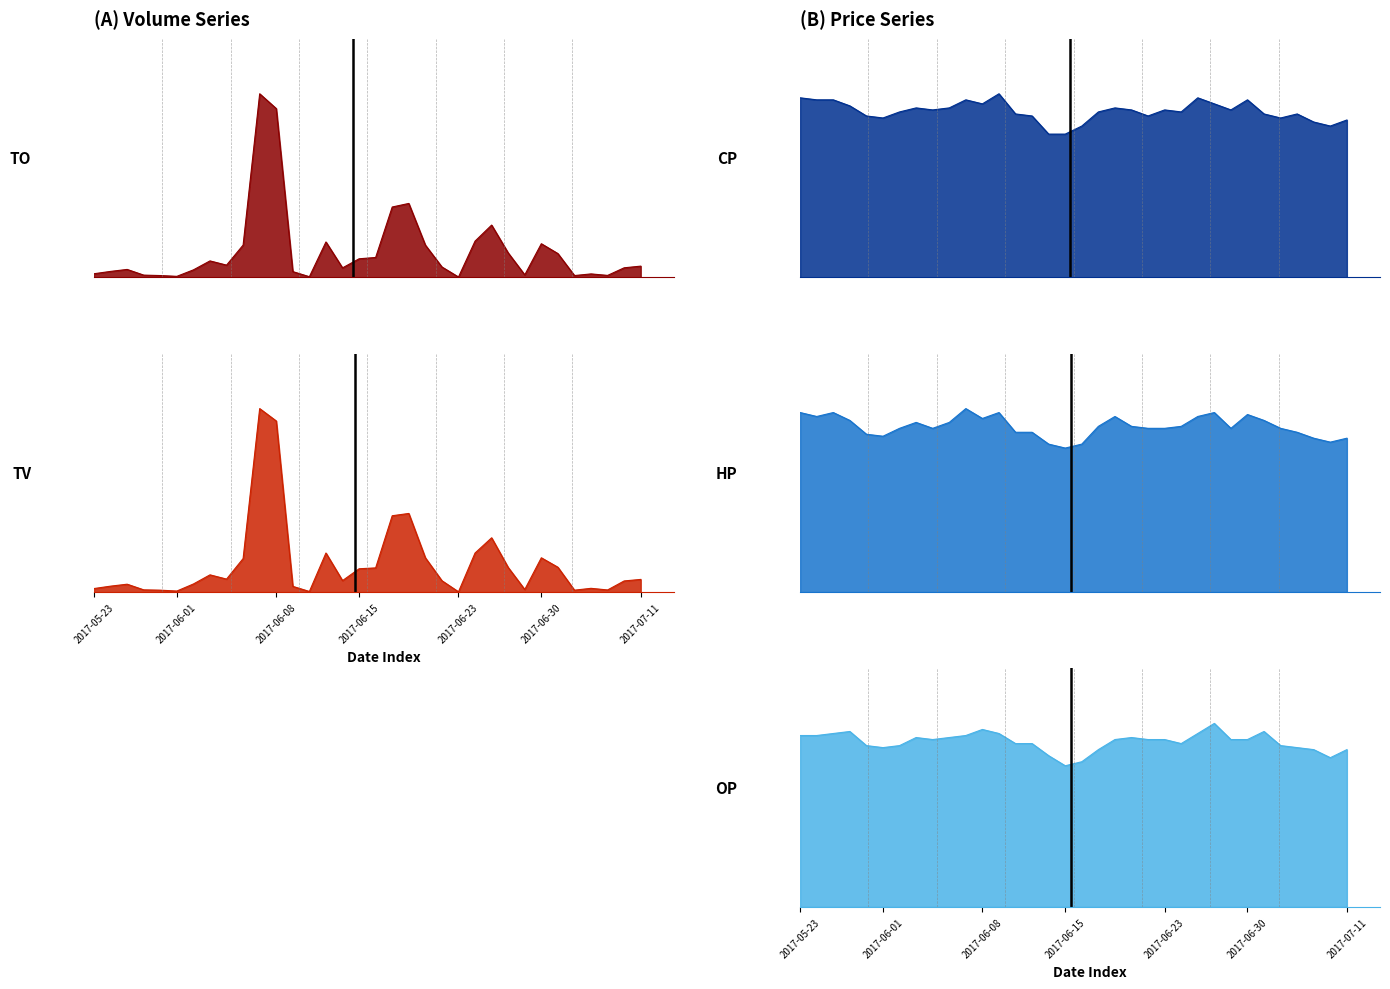

Reading left to right, transcribe all the data shown in this chart.

TO: 2017-05-23=0.0	2017-05-24=0.0	2017-05-25=0.0	2017-05-26=0.0	2017-05-31=0.0	2017-06-01=0.0	2017-06-02=0.0	2017-06-03=0.1	2017-06-05=0.1	2017-06-06=0.2	2017-06-07=1.0	2017-06-08=0.9	2017-06-09=0.0	2017-06-12=0.0	2017-06-13=0.2	2017-06-14=0.1	2017-06-15=0.1	2017-06-16=0.1	2017-06-19=0.4	2017-06-20=0.4	2017-06-21=0.2	2017-06-22=0.1	2017-06-23=0.0	2017-06-26=0.2	2017-06-27=0.3	2017-06-28=0.1	2017-06-29=0.0	2017-06-30=0.2	2017-07-03=0.1	2017-07-04=0.0	2017-07-05=0.0	2017-07-07=0.0	2017-07-10=0.1	2017-07-11=0.1
TV: 2017-05-23=0.0	2017-05-24=0.0	2017-05-25=0.0	2017-05-26=0.0	2017-05-31=0.0	2017-06-01=0.0	2017-06-02=0.0	2017-06-03=0.1	2017-06-05=0.1	2017-06-06=0.2	2017-06-07=1.0	2017-06-08=0.9	2017-06-09=0.0	2017-06-12=0.0	2017-06-13=0.2	2017-06-14=0.1	2017-06-15=0.1	2017-06-16=0.1	2017-06-19=0.4	2017-06-20=0.4	2017-06-21=0.2	2017-06-22=0.1	2017-06-23=0.0	2017-06-26=0.2	2017-06-27=0.3	2017-06-28=0.1	2017-06-29=0.0	2017-06-30=0.2	2017-07-03=0.1	2017-07-04=0.0	2017-07-05=0.0	2017-07-07=0.0	2017-07-10=0.1	2017-07-11=0.1
CP: 2017-05-23=1.0	2017-05-24=1.0	2017-05-25=1.0	2017-05-26=0.9	2017-05-31=0.9	2017-06-01=0.9	2017-06-02=0.9	2017-06-03=0.9	2017-06-05=0.9	2017-06-06=0.9	2017-06-07=1.0	2017-06-08=0.9	2017-06-09=1.0	2017-06-12=0.9	2017-06-13=0.9	2017-06-14=0.8	2017-06-15=0.8	2017-06-16=0.8	2017-06-19=0.9	2017-06-20=0.9	2017-06-21=0.9	2017-06-22=0.9	2017-06-23=0.9	2017-06-26=0.9	2017-06-27=1.0	2017-06-28=0.9	2017-06-29=0.9	2017-06-30=1.0	2017-07-03=0.9	2017-07-04=0.9	2017-07-05=0.9	2017-07-07=0.8	2017-07-10=0.8	2017-07-11=0.9
HP: 2017-05-23=1.0	2017-05-24=1.0	2017-05-25=1.0	2017-05-26=0.9	2017-05-31=0.9	2017-06-01=0.8	2017-06-02=0.9	2017-06-03=0.9	2017-06-05=0.9	2017-06-06=0.9	2017-06-07=1.0	2017-06-08=0.9	2017-06-09=1.0	2017-06-12=0.9	2017-06-13=0.9	2017-06-14=0.8	2017-06-15=0.8	2017-06-16=0.8	2017-06-19=0.9	2017-06-20=1.0	2017-06-21=0.9	2017-06-22=0.9	2017-06-23=0.9	2017-06-26=0.9	2017-06-27=1.0	2017-06-28=1.0	2017-06-29=0.9	2017-06-30=1.0	2017-07-03=0.9	2017-07-04=0.9	2017-07-05=0.9	2017-07-07=0.8	2017-07-10=0.8	2017-07-11=0.8
OP: 2017-05-23=0.9	2017-05-24=0.9	2017-05-25=0.9	2017-05-26=1.0	2017-05-31=0.9	2017-06-01=0.9	2017-06-02=0.9	2017-06-03=0.9	2017-06-05=0.9	2017-06-06=0.9	2017-06-07=0.9	2017-06-08=1.0	2017-06-09=0.9	2017-06-12=0.9	2017-06-13=0.9	2017-06-14=0.8	2017-06-15=0.8	2017-06-16=0.8	2017-06-19=0.9	2017-06-20=0.9	2017-06-21=0.9	2017-06-22=0.9	2017-06-23=0.9	2017-06-26=0.9	2017-06-27=0.9	2017-06-28=1.0	2017-06-29=0.9	2017-06-30=0.9	2017-07-03=1.0	2017-07-04=0.9	2017-07-05=0.9	2017-07-07=0.9	2017-07-10=0.8	2017-07-11=0.9